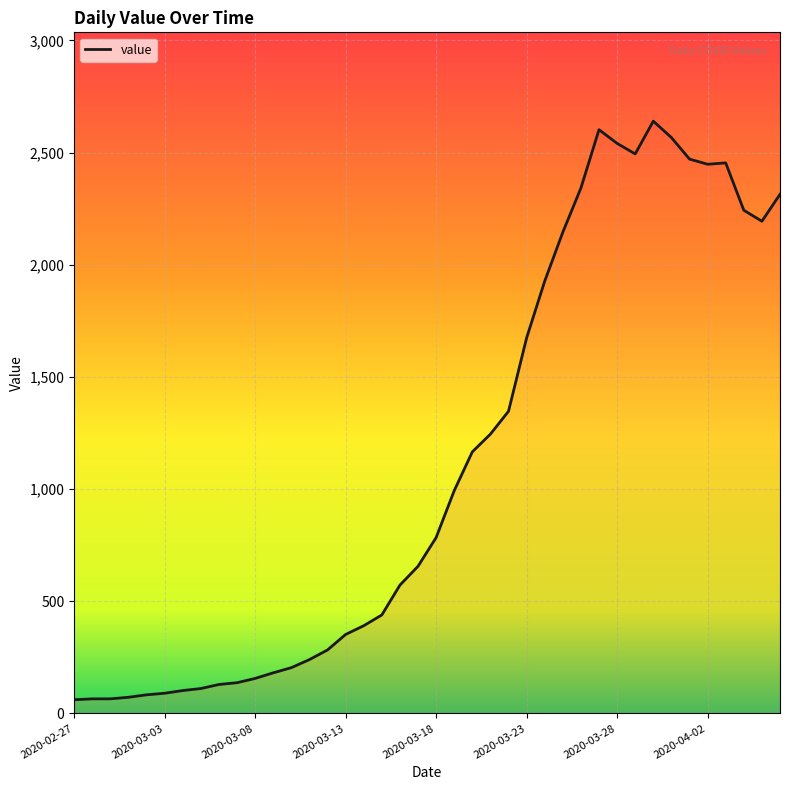

What is the difference between the maximum and minimum values?

2579